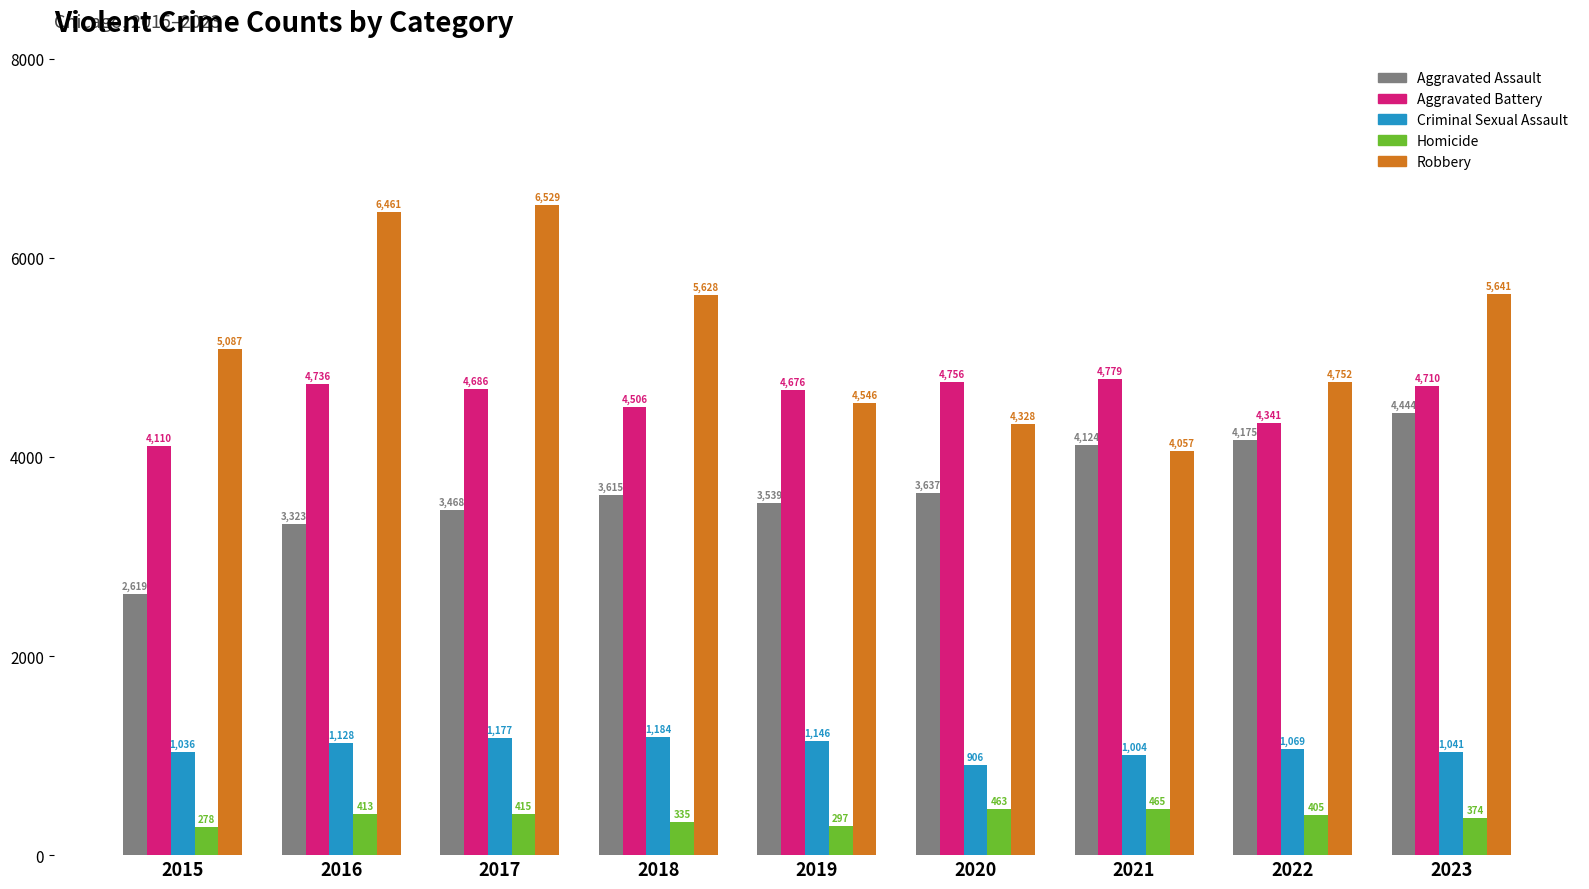

Which series changed the most between 2018 and 2023?

Aggravated Assault